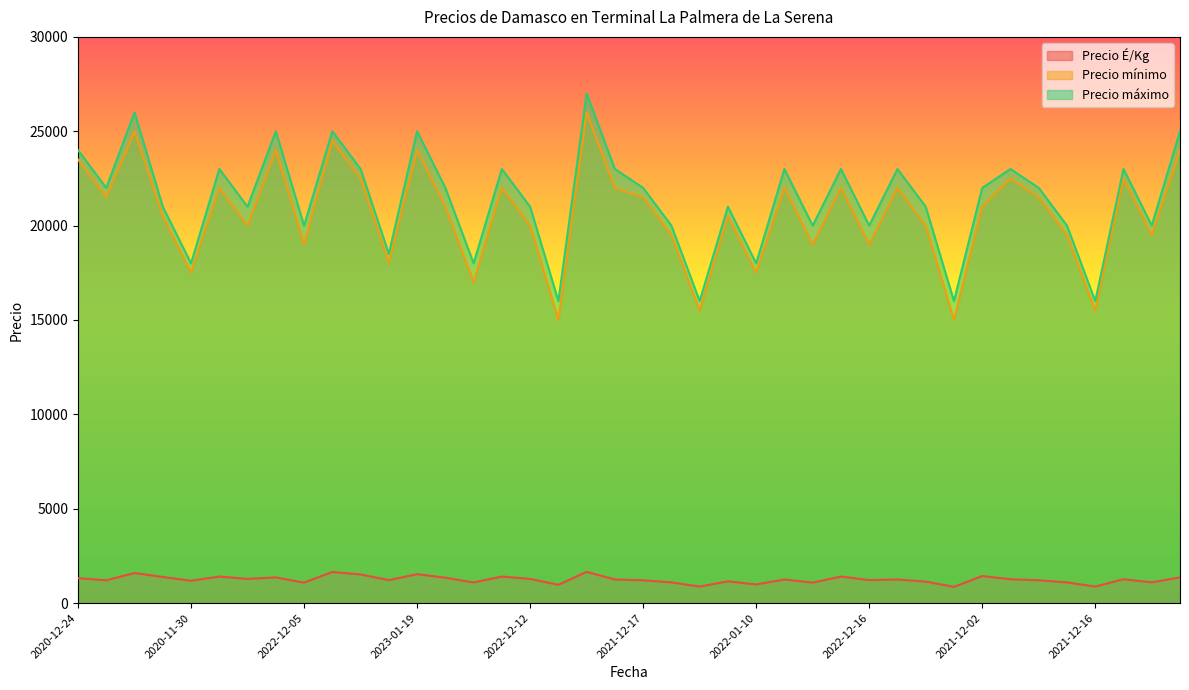

What value does the Precio máximo series have at 2021-12-13, to the nearest 10?

21000